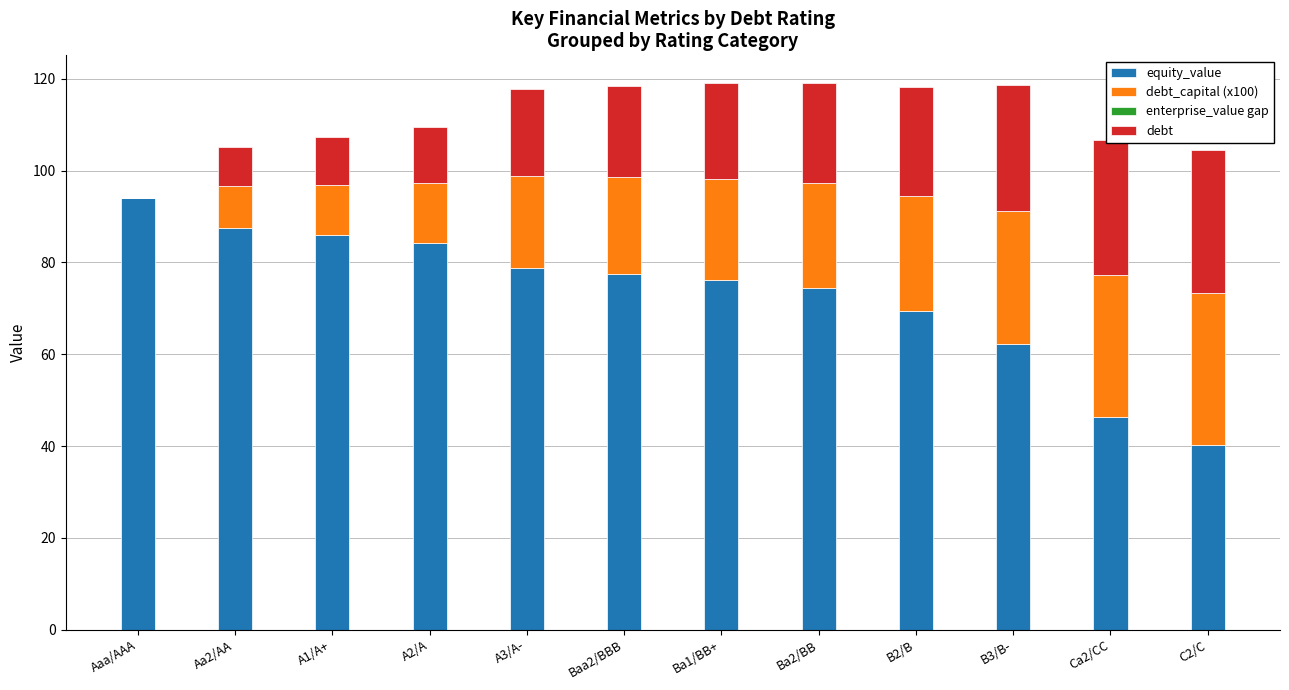

What is the sum of the equity_value values at A2/A and Ba1/BB+?

160.5